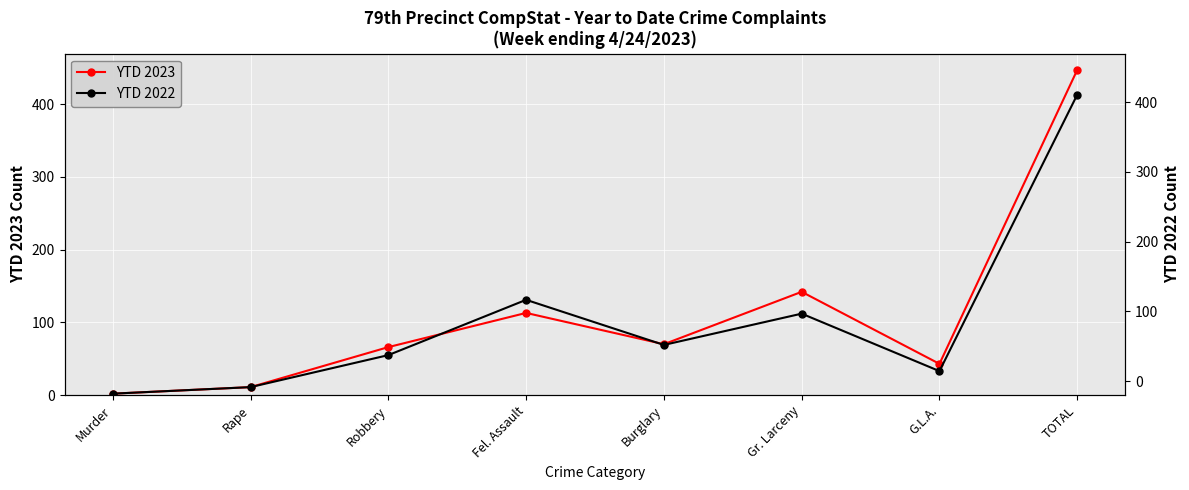

At how many categories does at least one series exceed 8?

7